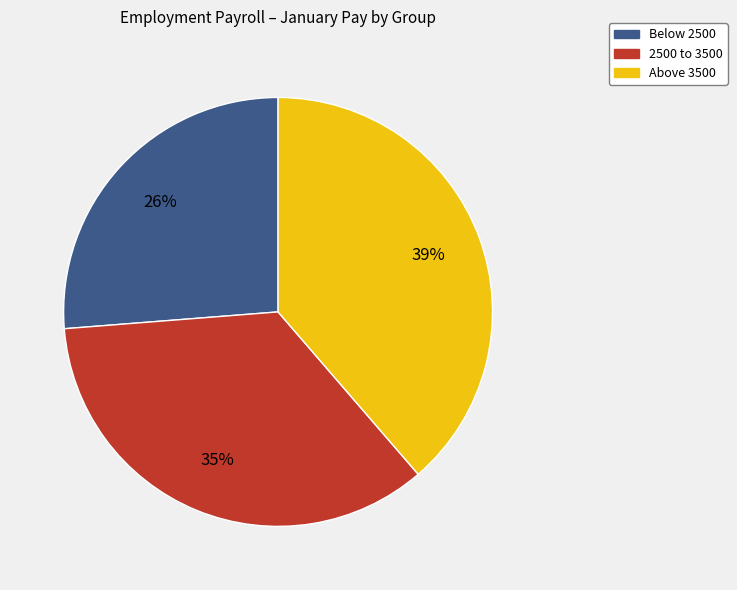

Is there a majority slice in this chart?

No